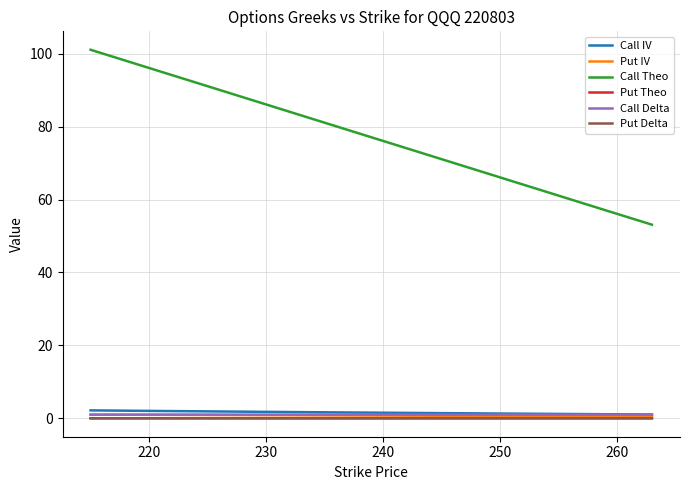

True or false: Call Delta and Call Theo intersect in this chart.

False